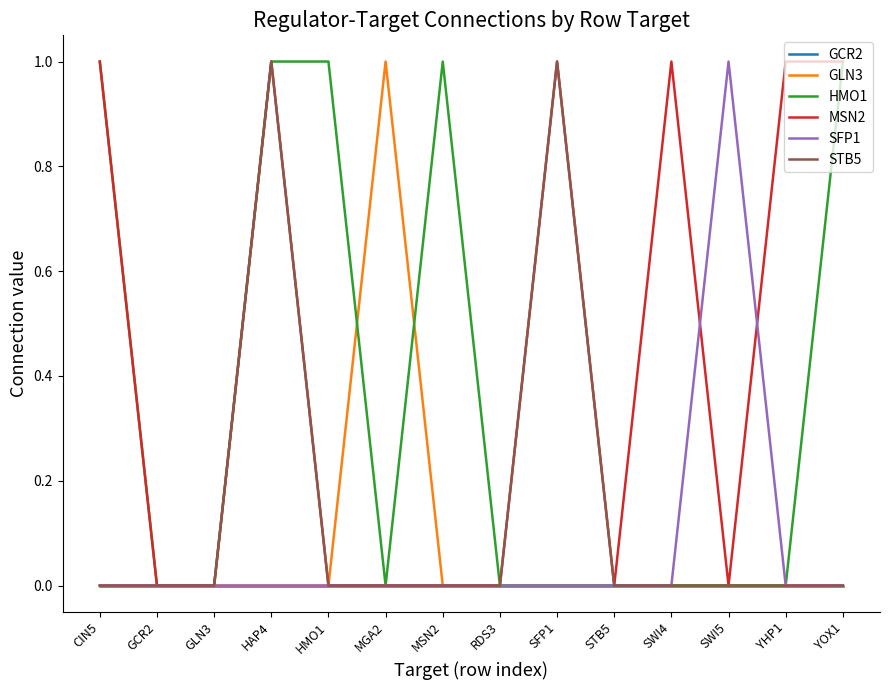

Reading left to right, what are all the values shown in this chart?

GCR2: 0	0	0	0	0	0	0	0	0	0	0	0	0	0
GLN3: 0	0	0	0	0	1	0	0	0	0	0	0	0	0
HMO1: 1	0	0	1	1	0	1	0	0	0	0	0	0	1
MSN2: 1	0	0	1	0	0	0	0	1	0	1	0	1	1
SFP1: 0	0	0	0	0	0	0	0	0	0	0	1	0	0
STB5: 0	0	0	1	0	0	0	0	1	0	0	0	0	0